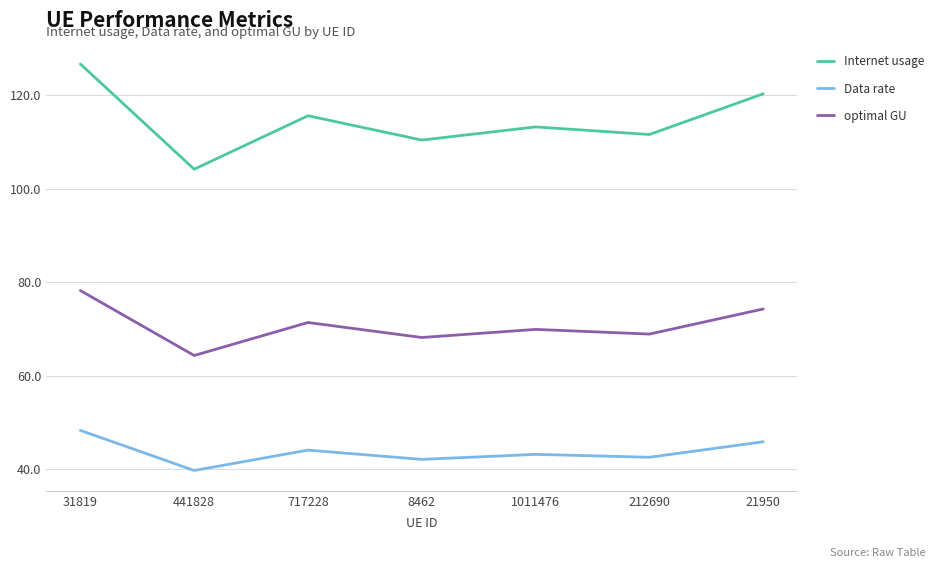

What position from the right is 8462?

4